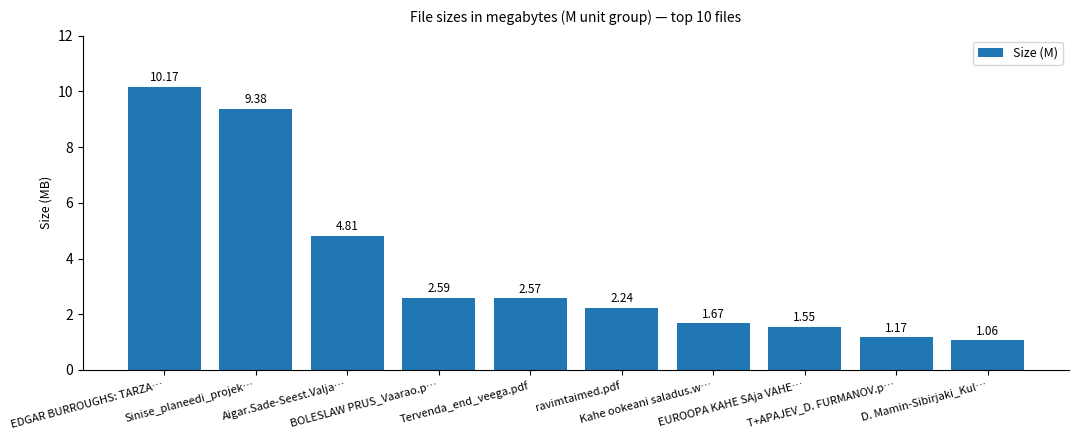

What is the label of the 4th bar from the right?

Kahe ookeani saladus.w…